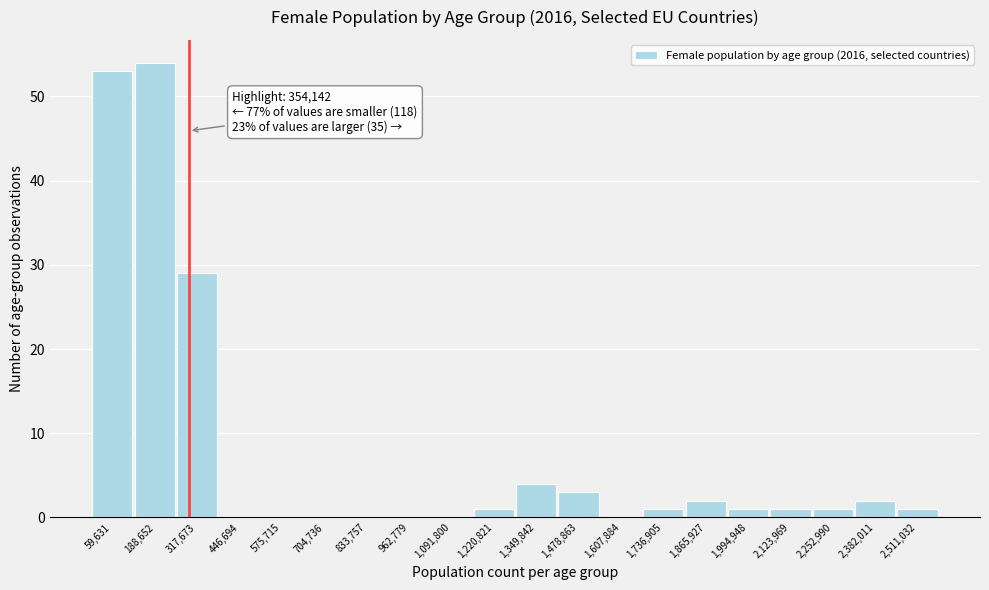

Reading left to right, extract all data points from this chart.

59,631=53	188,652=54	317,673=29	446,694=0	575,715=0	704,736=0	833,757=0	962,779=0	1,091,800=0	1,220,821=1	1,349,842=4	1,478,863=3	1,607,884=0	1,736,905=1	1,865,927=2	1,994,948=1	2,123,969=1	2,252,990=1	2,382,011=2	2,511,032=1